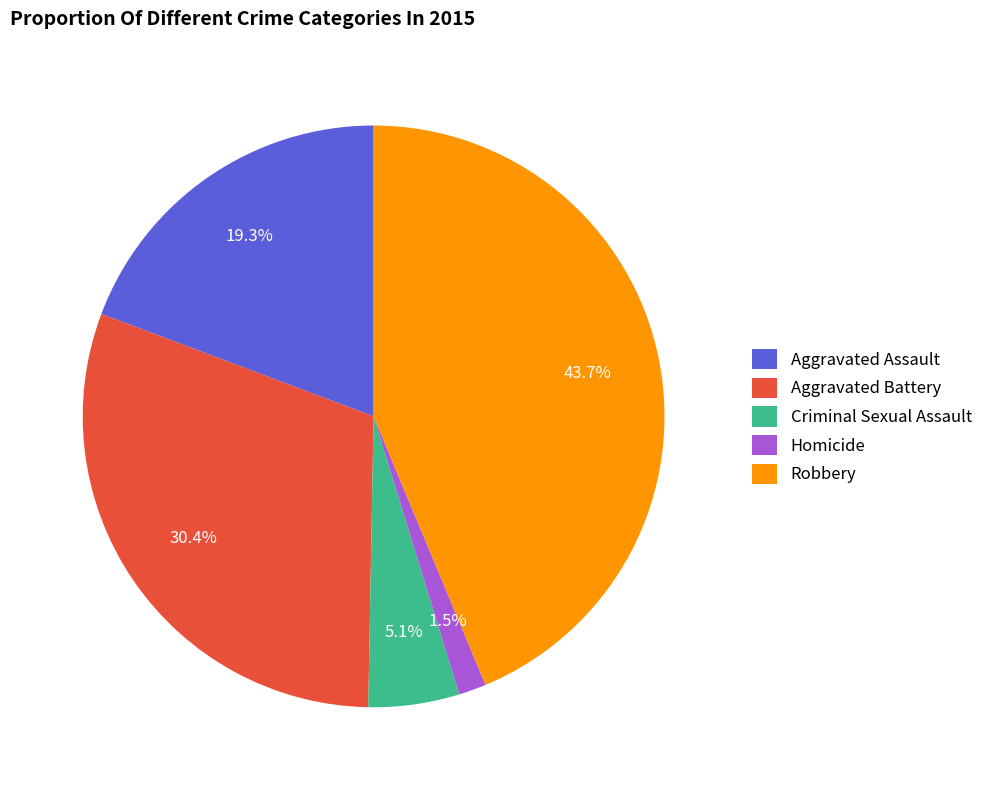

Which has a higher value, Aggravated Battery or Aggravated Assault?

Aggravated Battery